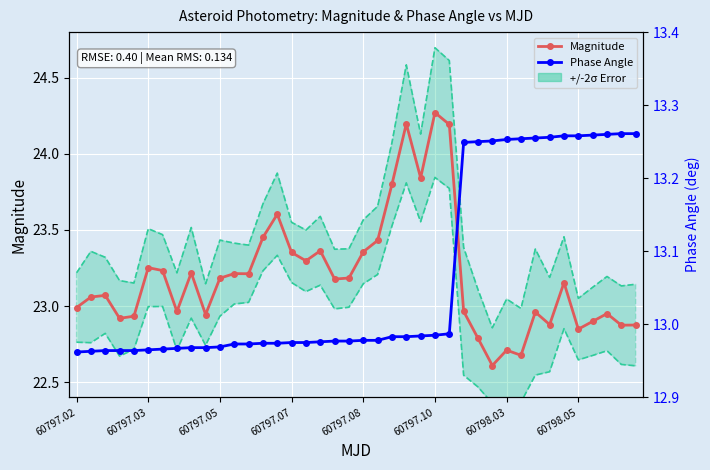

Reading right to left, what are all the values shown in this chart?

Magnitude: 22.9	22.9	22.9	22.9	22.8	23.2	22.9	23.0	22.7	22.7	22.6	22.8	23.0	24.2	24.3	23.8	24.2	23.8	23.4	23.4	23.2	23.2	23.4	23.3	23.4	23.6	23.5	23.2	23.2	23.2	22.9	23.2	23.0	23.2	23.3	22.9	22.9	23.1	23.1	23.0
Phase Angle: 13.3	13.3	13.3	13.3	13.3	13.3	13.3	13.3	13.3	13.3	13.3	13.2	13.2	13.0	13.0	13.0	13.0	13.0	13.0	13.0	13.0	13.0	13.0	13.0	13.0	13.0	13.0	13.0	13.0	13.0	13.0	13.0	13.0	13.0	13.0	13.0	13.0	13.0	13.0	13.0